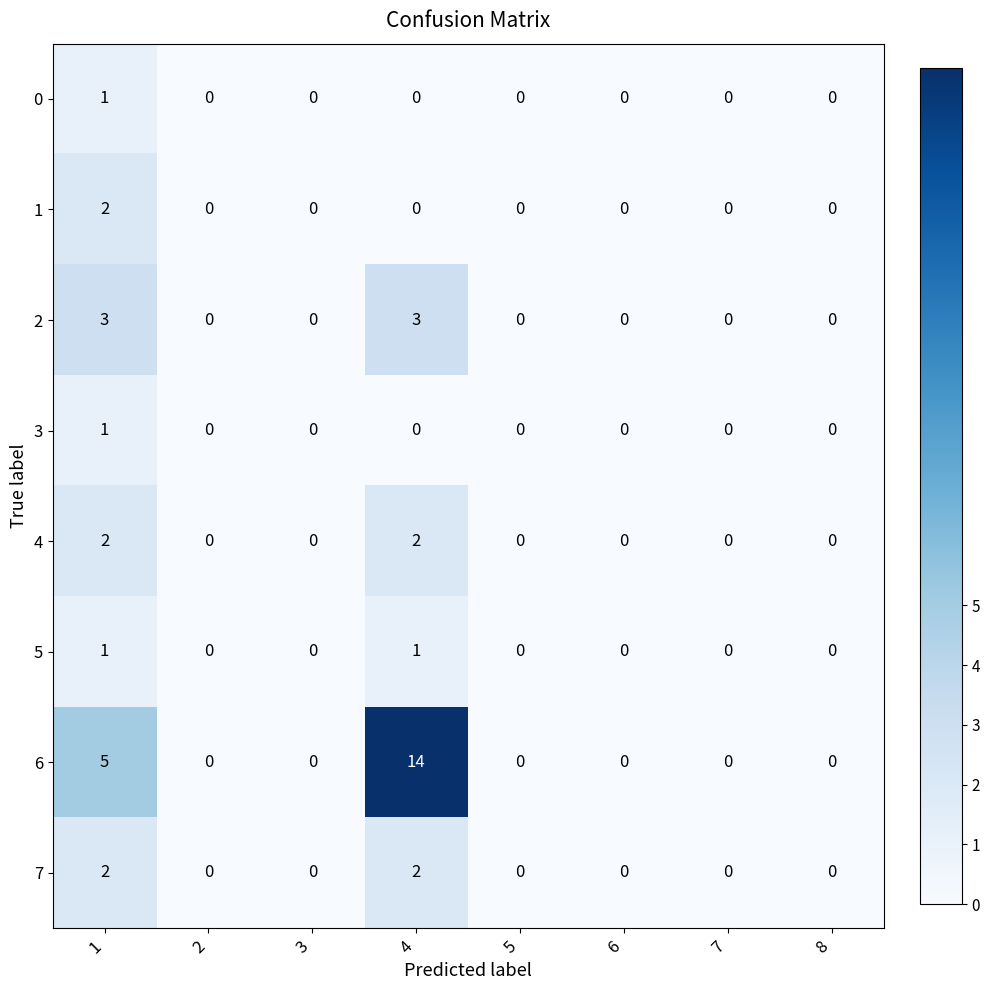

The value of 1 at 3 is -1. True or false?

False